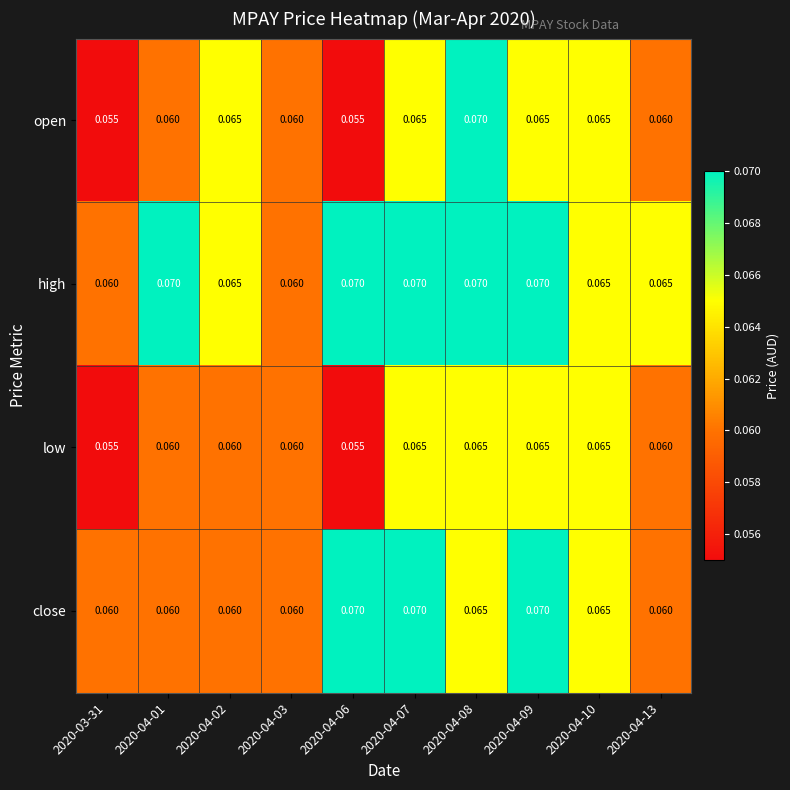

List the series in order of their overall mean, lowest first.

low, open, close, high